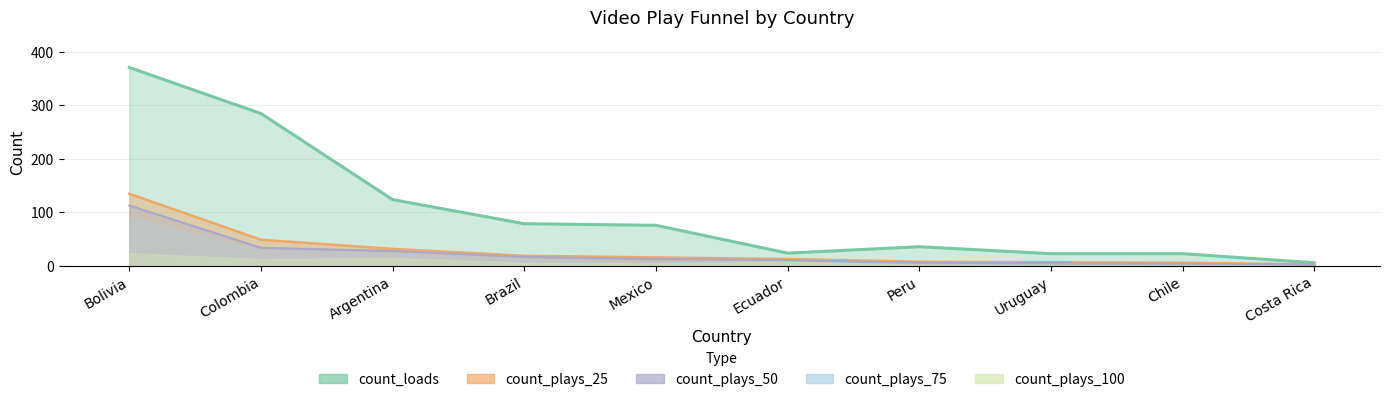

Is it true that count_plays_25 equals 4 at Ecuador?

False